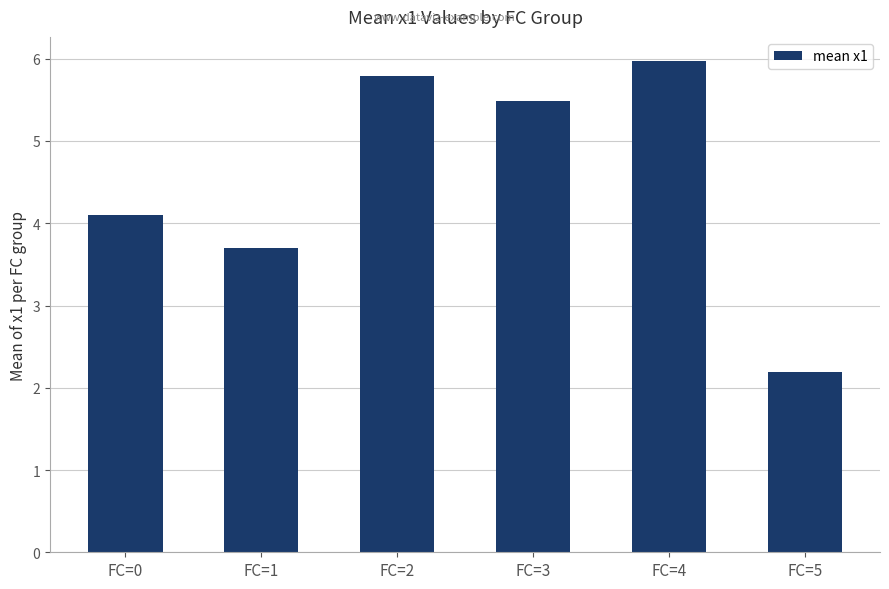

The value at FC=5 is 3.5. True or false?

False